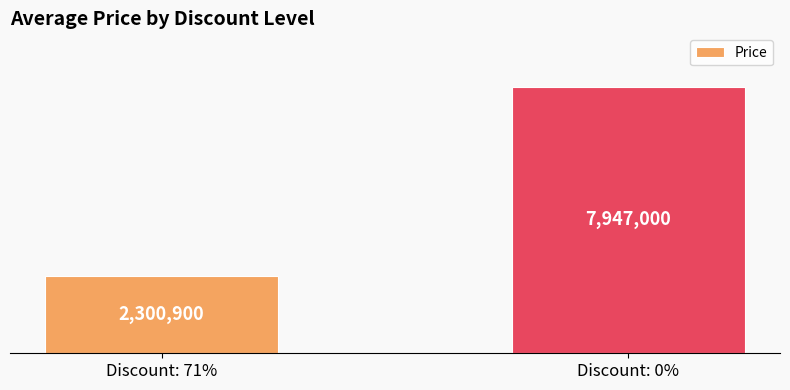

Reading left to right, what are all the values shown in this chart?

2300900	7947000